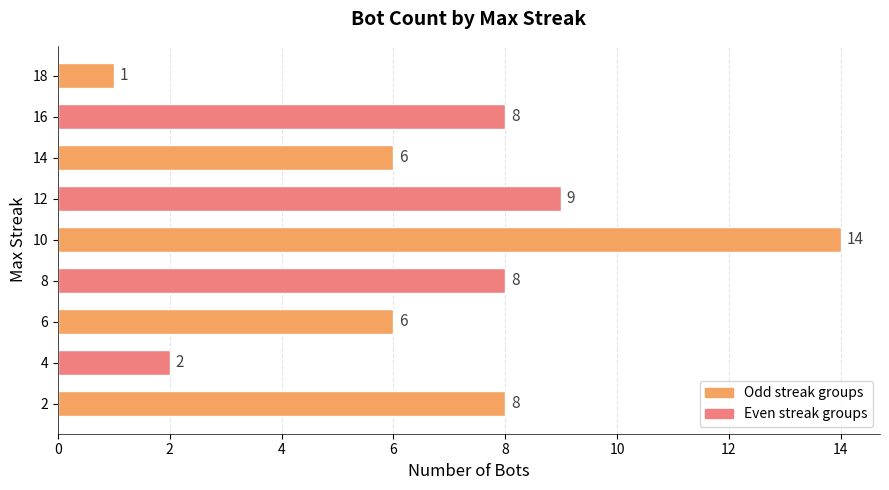

Are the bars horizontal?

Yes